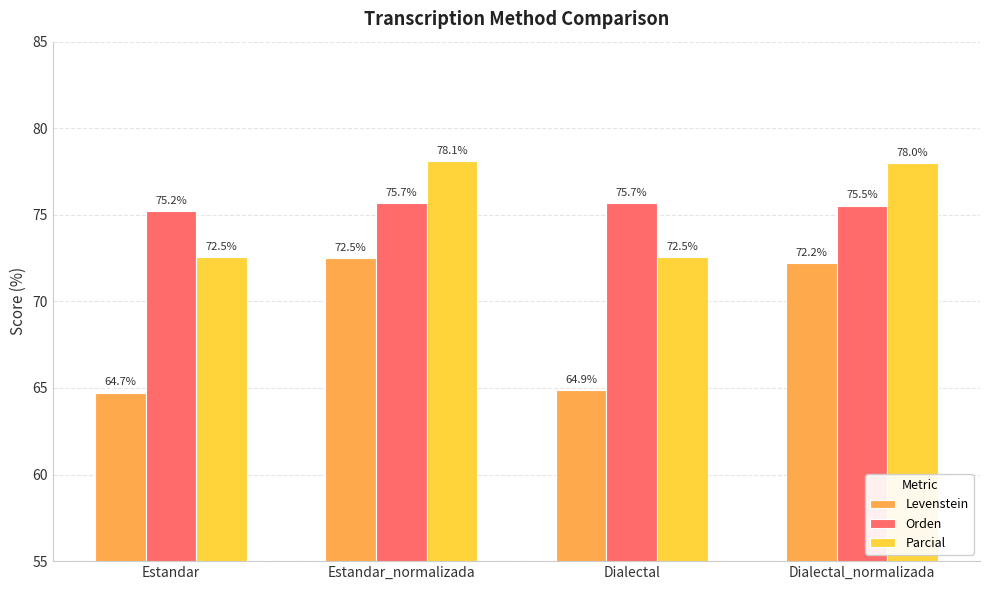

What is the approximate value of Orden at Dialectal_normalizada?

75.5